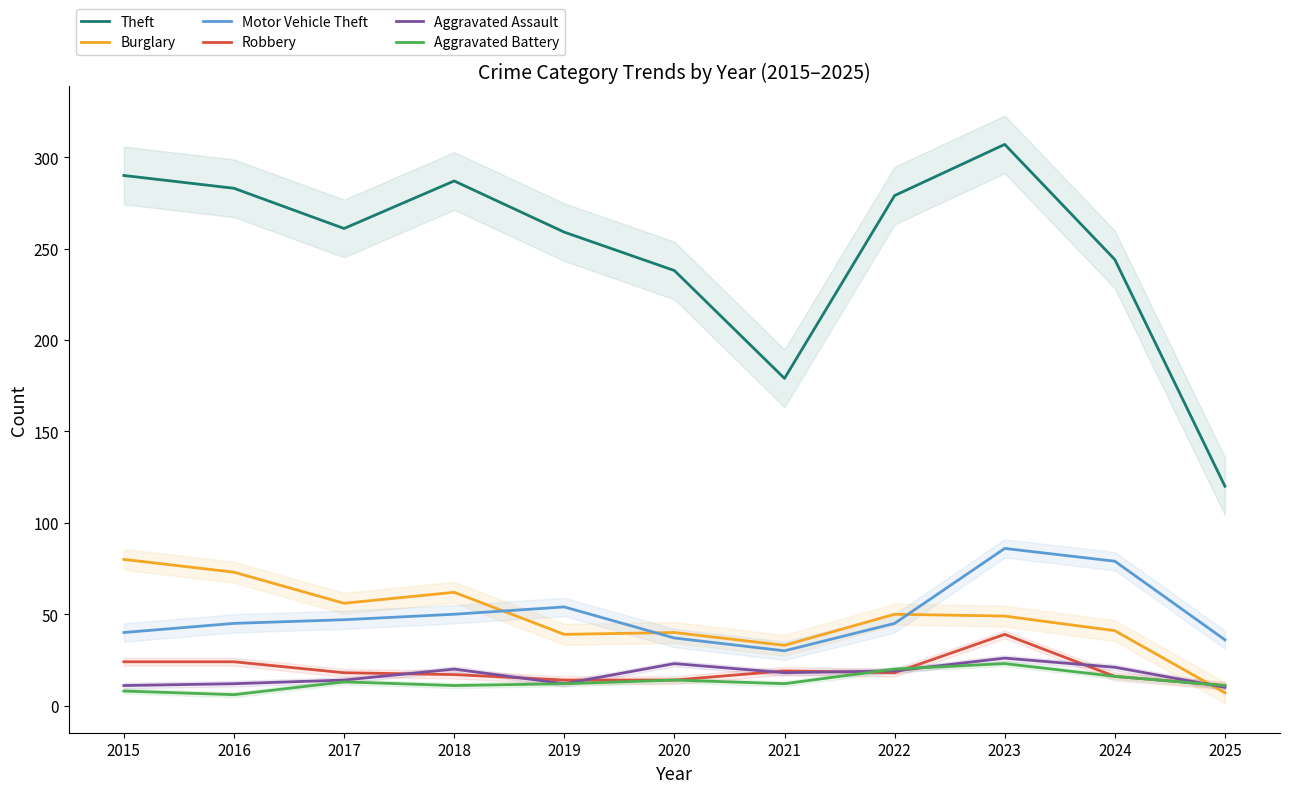

What are all the series names shown in the legend?

Theft, Burglary, Motor Vehicle Theft, Robbery, Aggravated Assault, Aggravated Battery